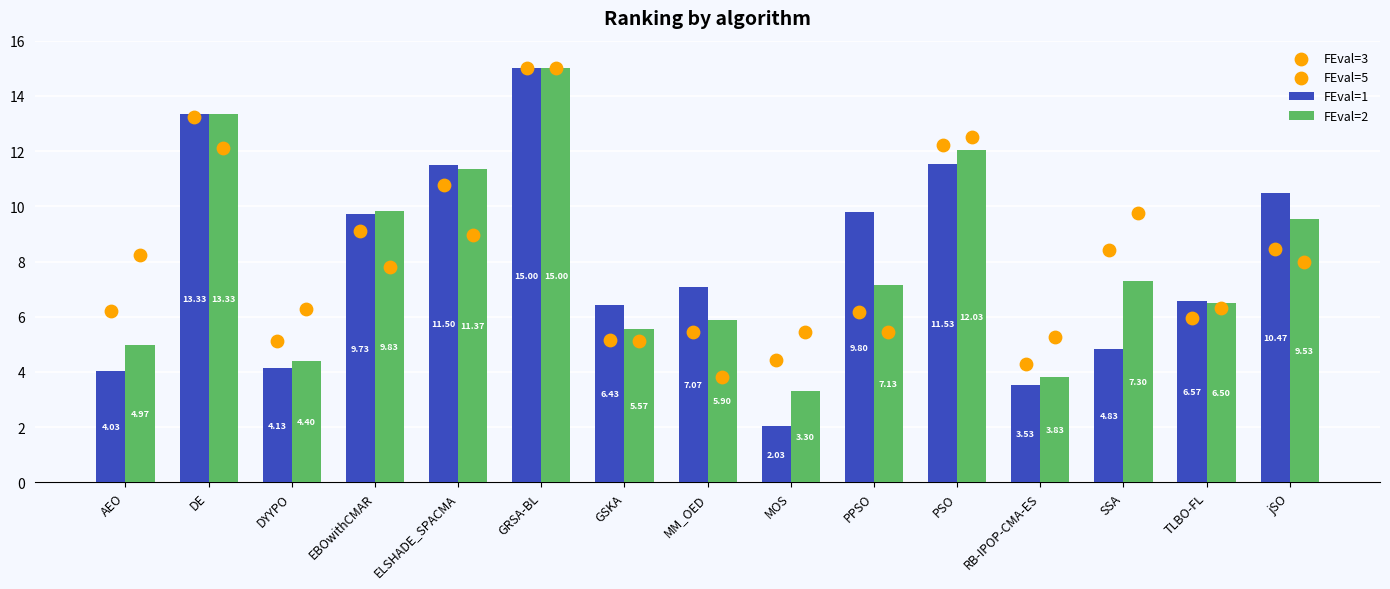

What is the total value across all series at TLBO-FL?

25.3